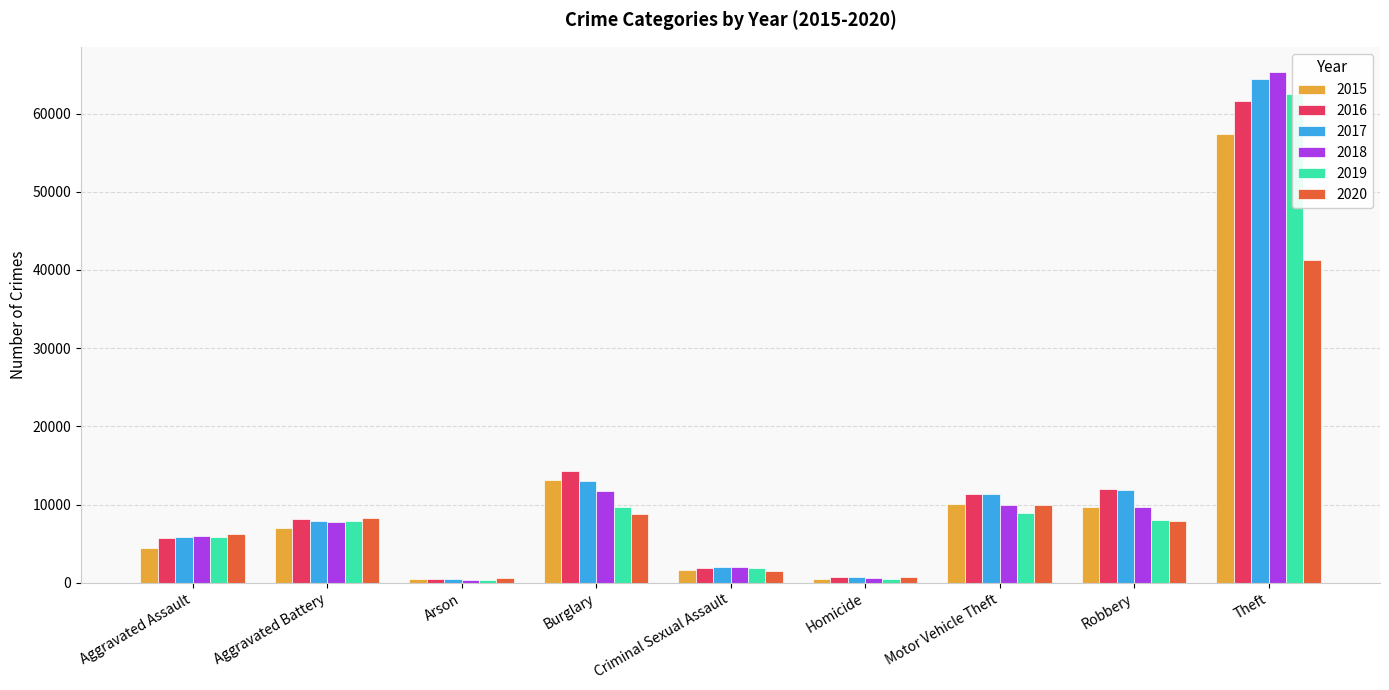

How many distinct data groups are displayed?

6